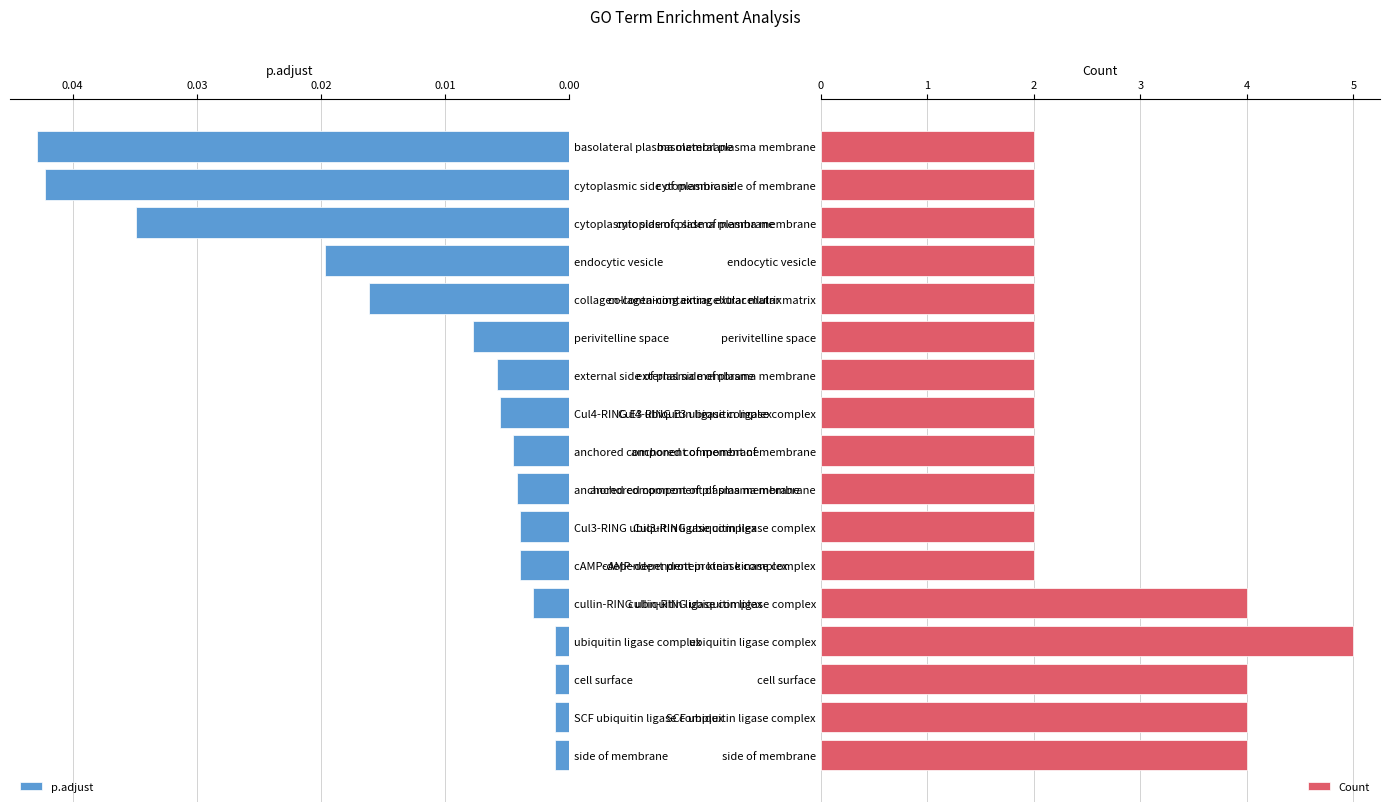

Count the number of data series in this chart.

2